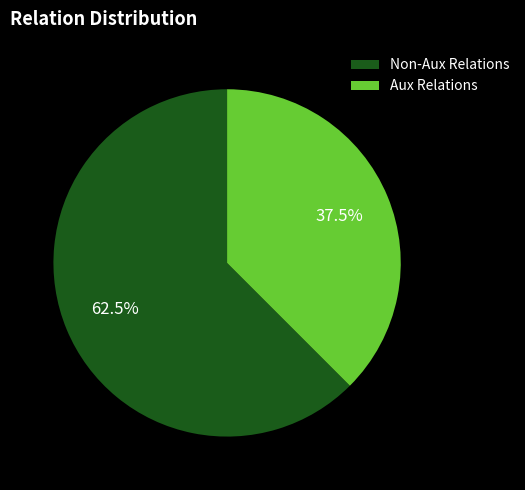

What is the largest slice in the pie chart?

Non-Aux Relations